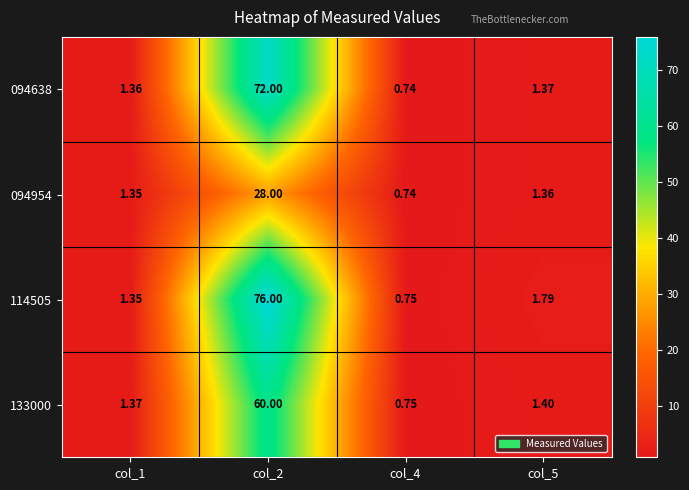

Which series has the largest total across all categories?

114505